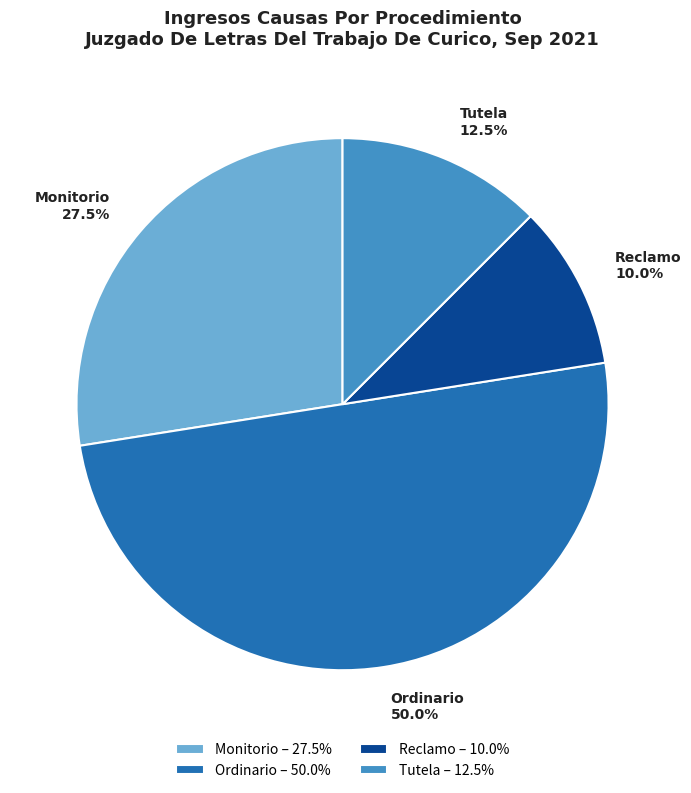

Approximately how many times larger is the value at Tutela compared to Monitorio?

0.5